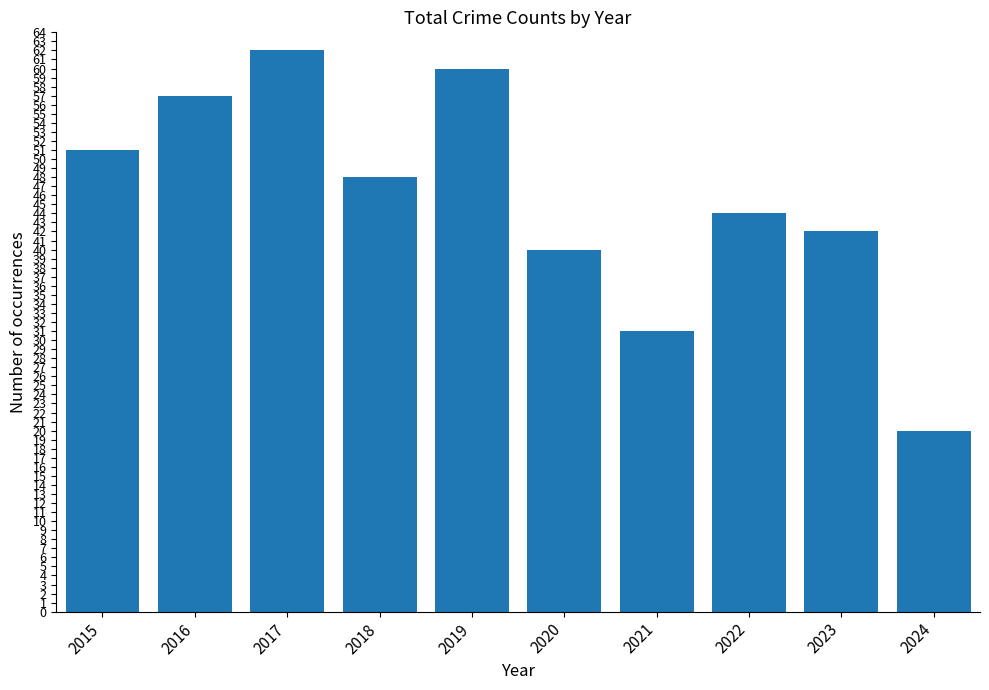

What is the smallest value displayed?

20